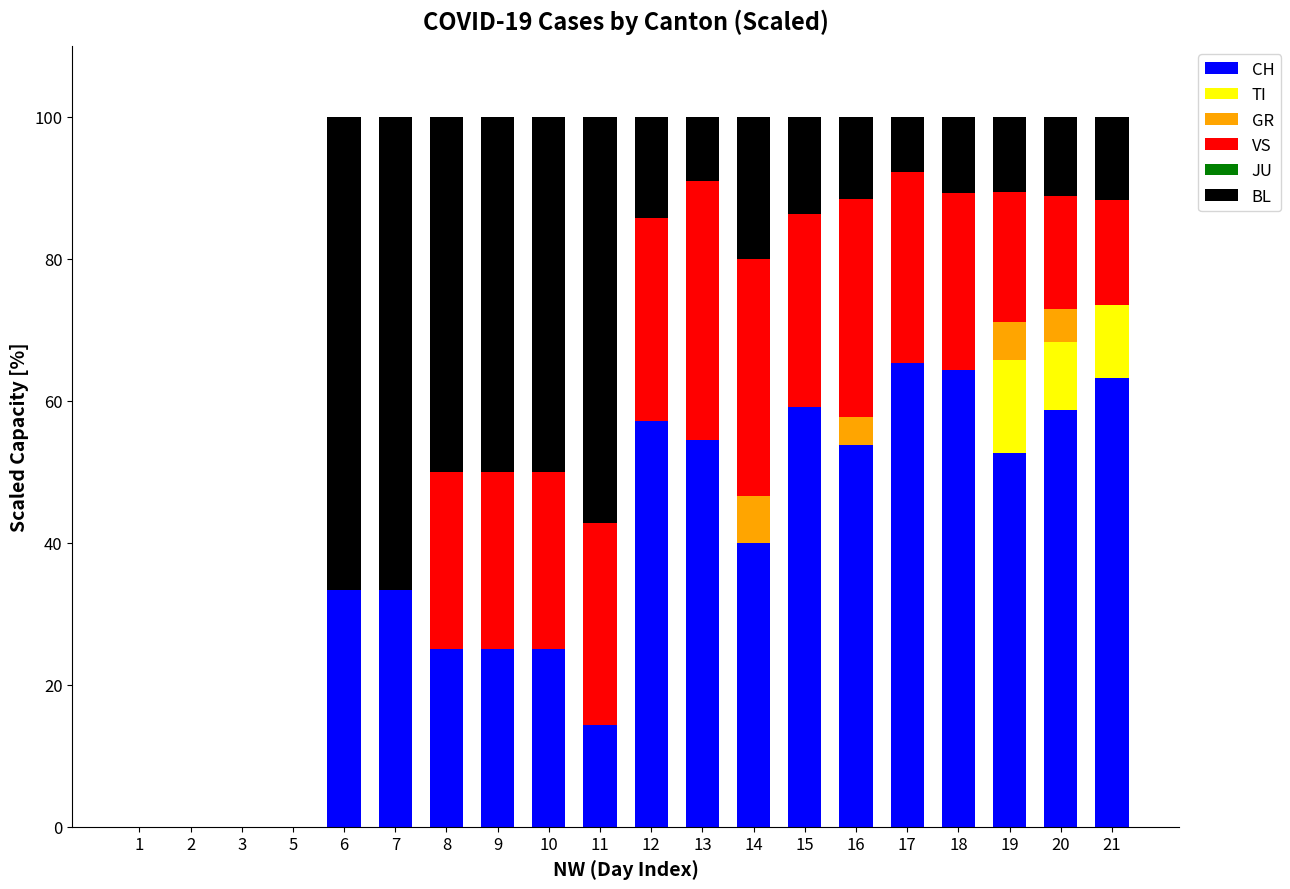

The value of CH at 20 is 58.7. True or false?

True